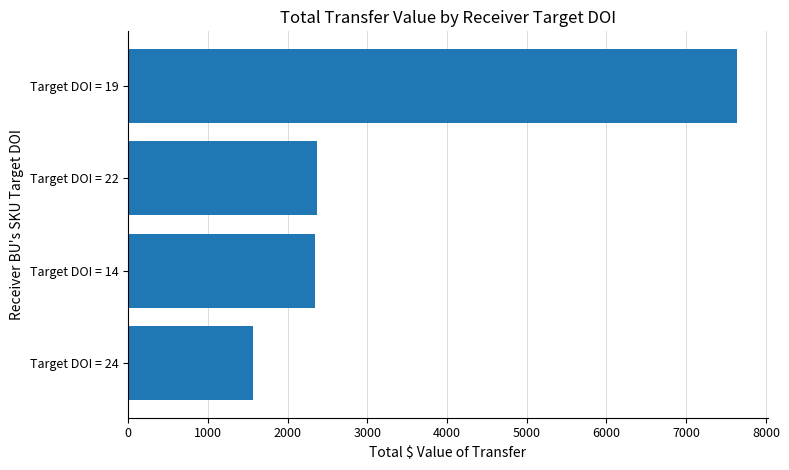

What is the change in value from Target DOI = 14 to Target DOI = 19?

+5303.6